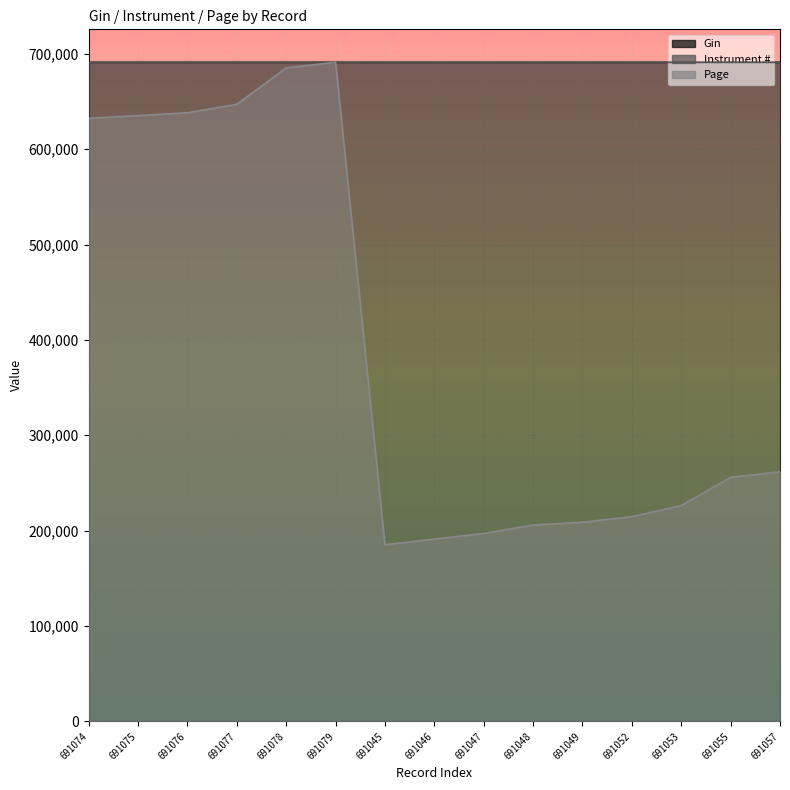

True or false: Instrument # has more than 2 interior local peaks.

False